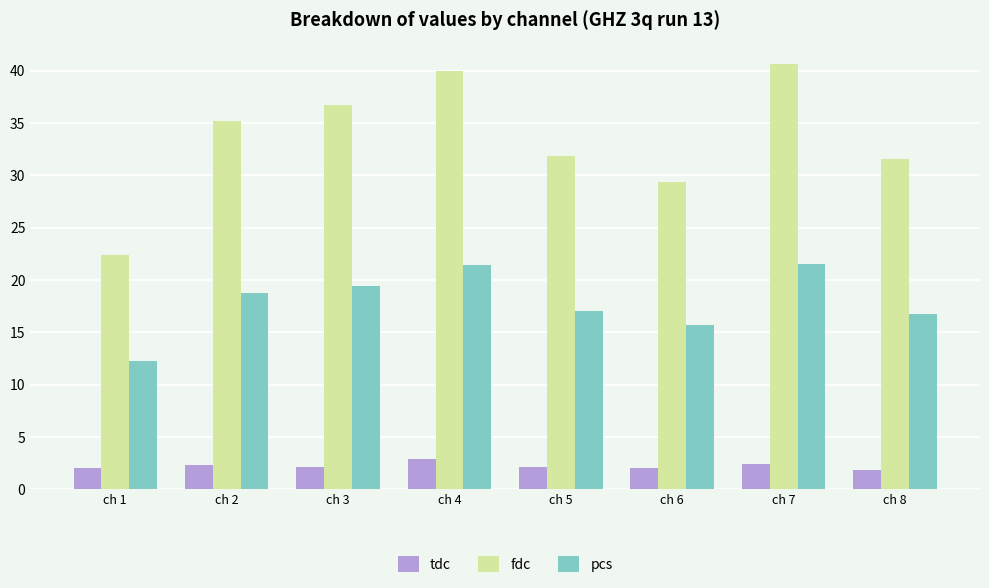

Which series changed the most between ch 4 and ch 5?

fdc